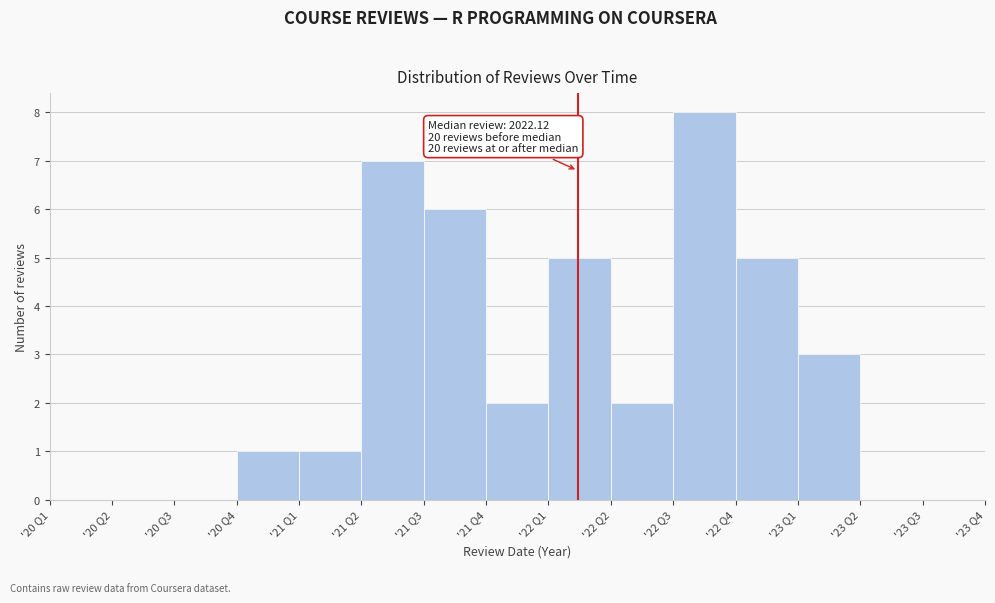

Reading left to right, extract all data points from this chart.

'20 Q1=0	'20 Q2=0	'20 Q3=0	'20 Q4=1	'21 Q1=1	'21 Q2=7	'21 Q3=6	'21 Q4=2	'22 Q1=5	'22 Q2=2	'22 Q3=8	'22 Q4=5	'23 Q1=3	'23 Q2=0	'23 Q3=0